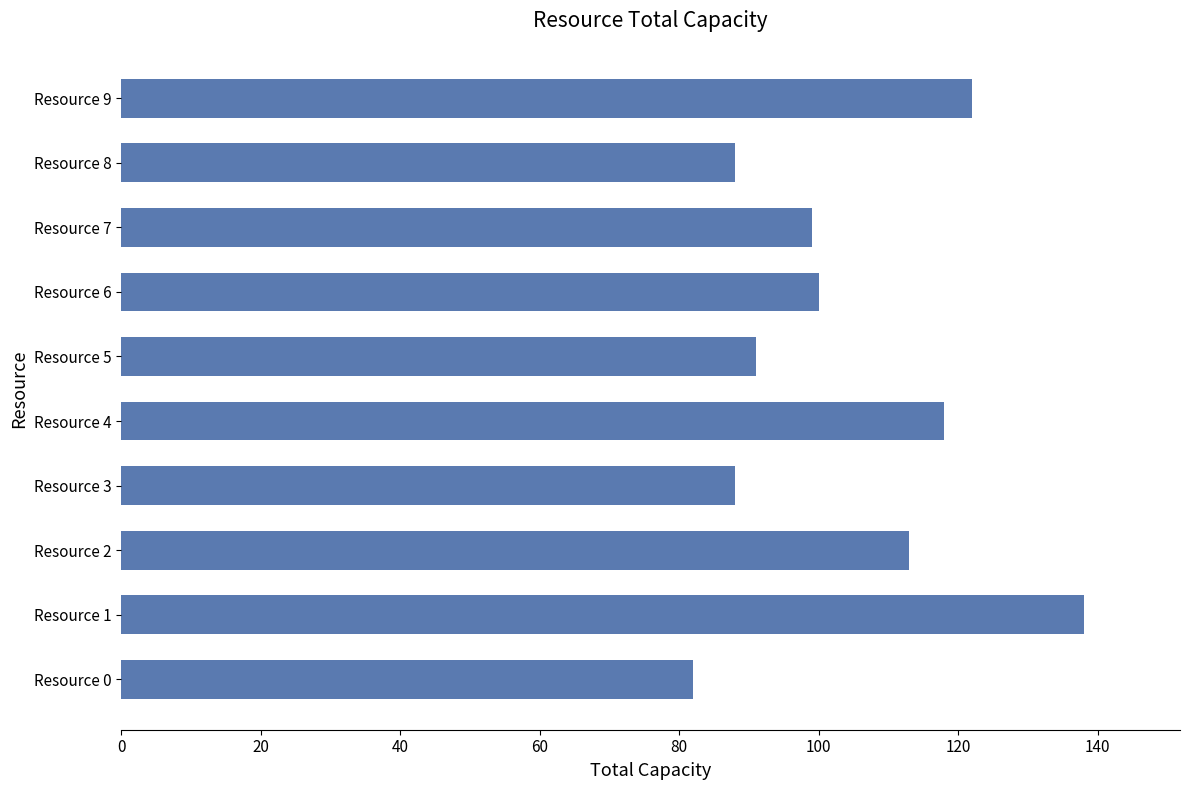

Count the number of categories in the chart.

10